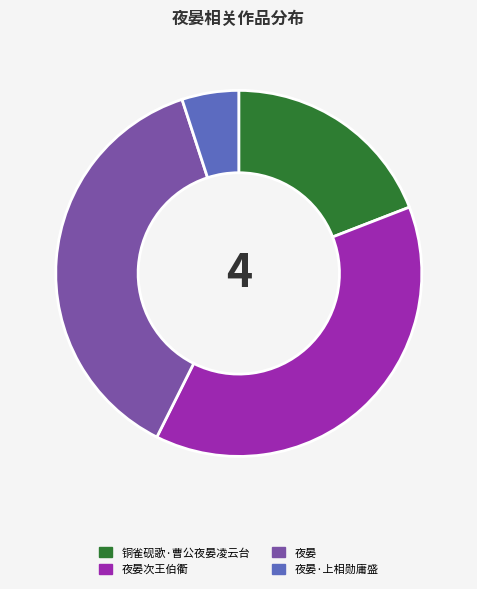

Is there a majority slice in this chart?

No